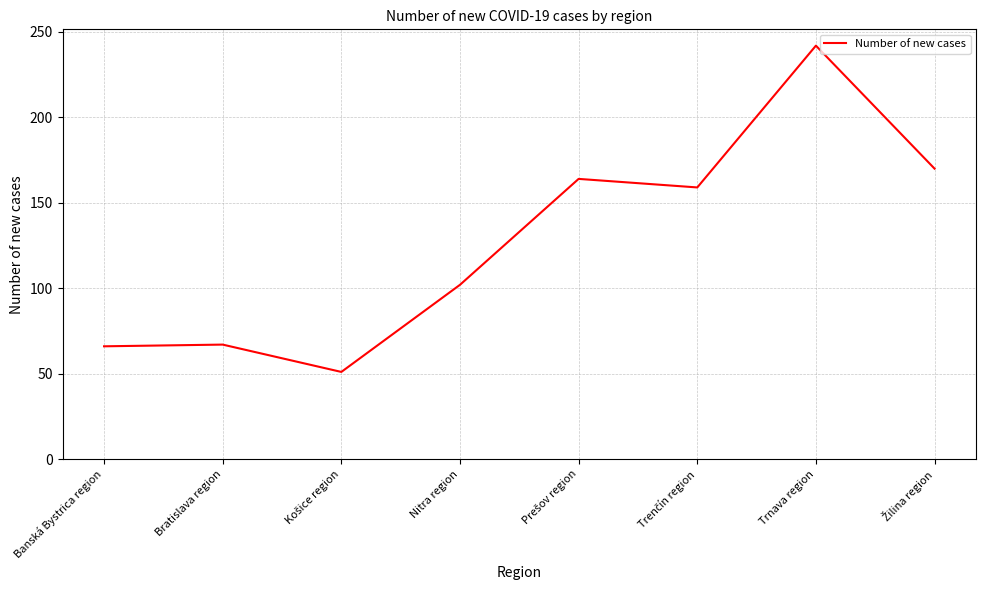

What is the change in value from Bratislava region to Nitra region?

+35